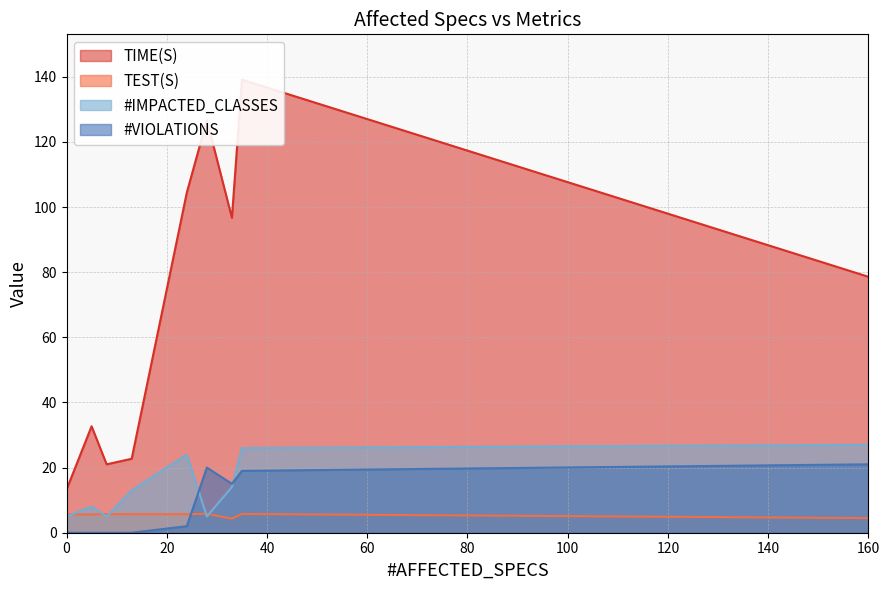

What are all the series names shown in the legend?

TIME(S), TEST(S), #IMPACTED_CLASSES, #VIOLATIONS